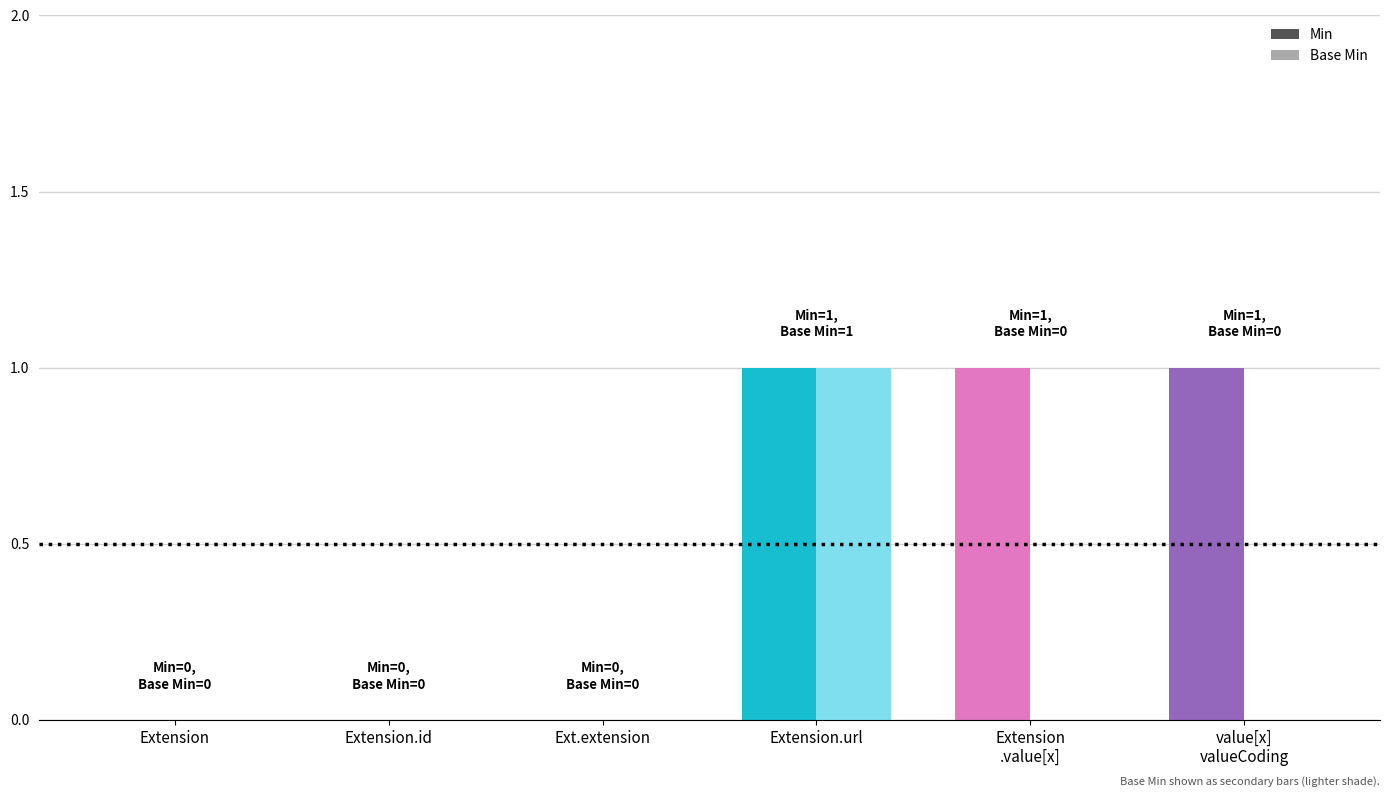

Reading left to right, what are all the values shown in this chart?

Min: 0	0	0	1	1	1
Base Min: 0	0	0	1	0	0